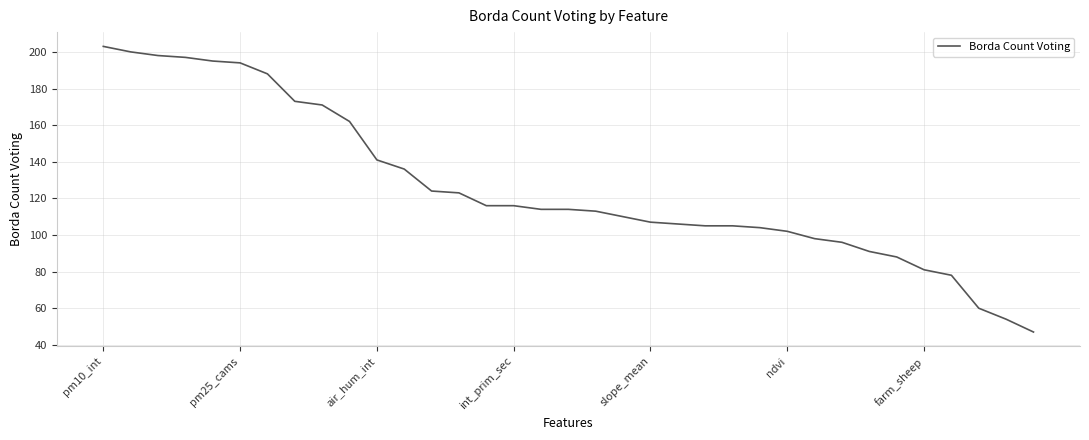

Where is the data nearest to the value 125?

12